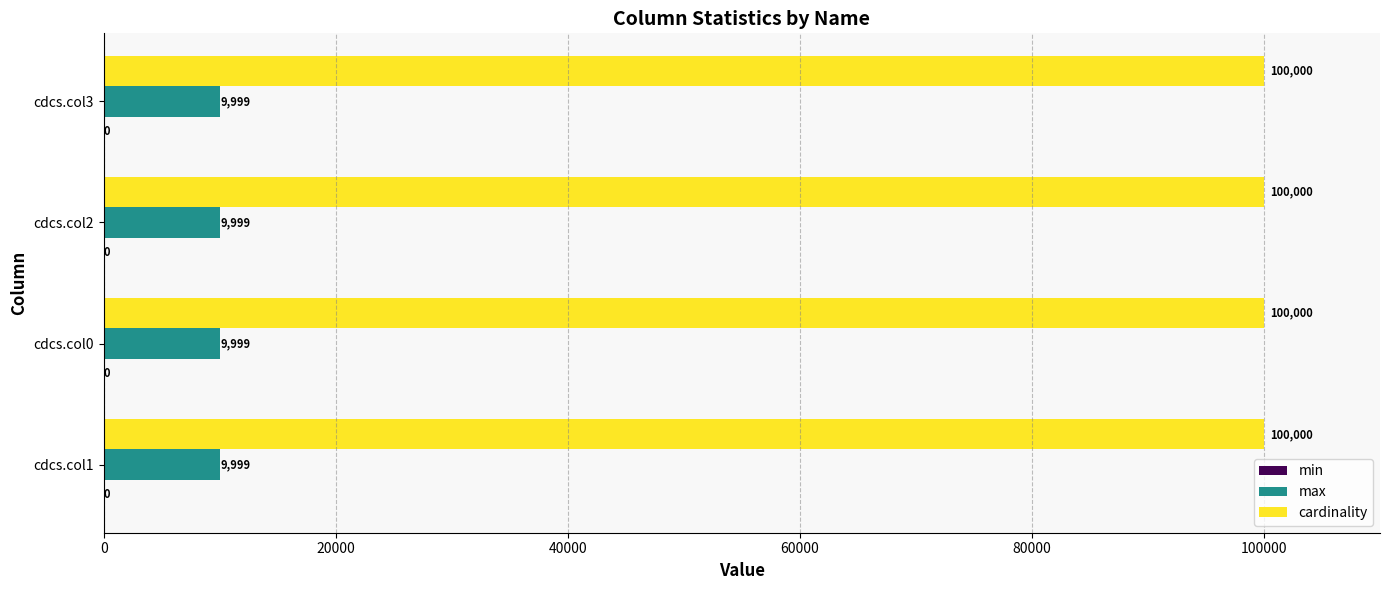

What is the total value across all series at cdcs.col0?

109999